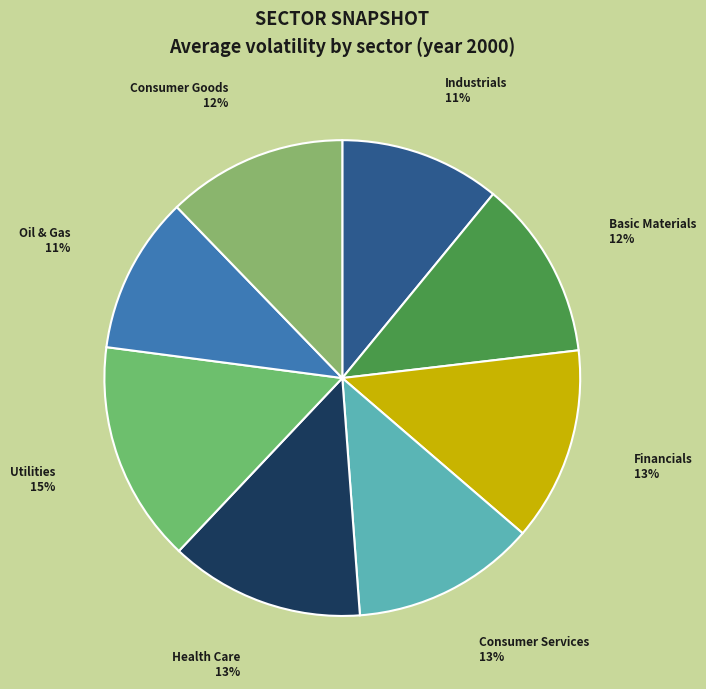

To the nearest percent, what is the combined percentage of Utilities and Basic Materials?

27%